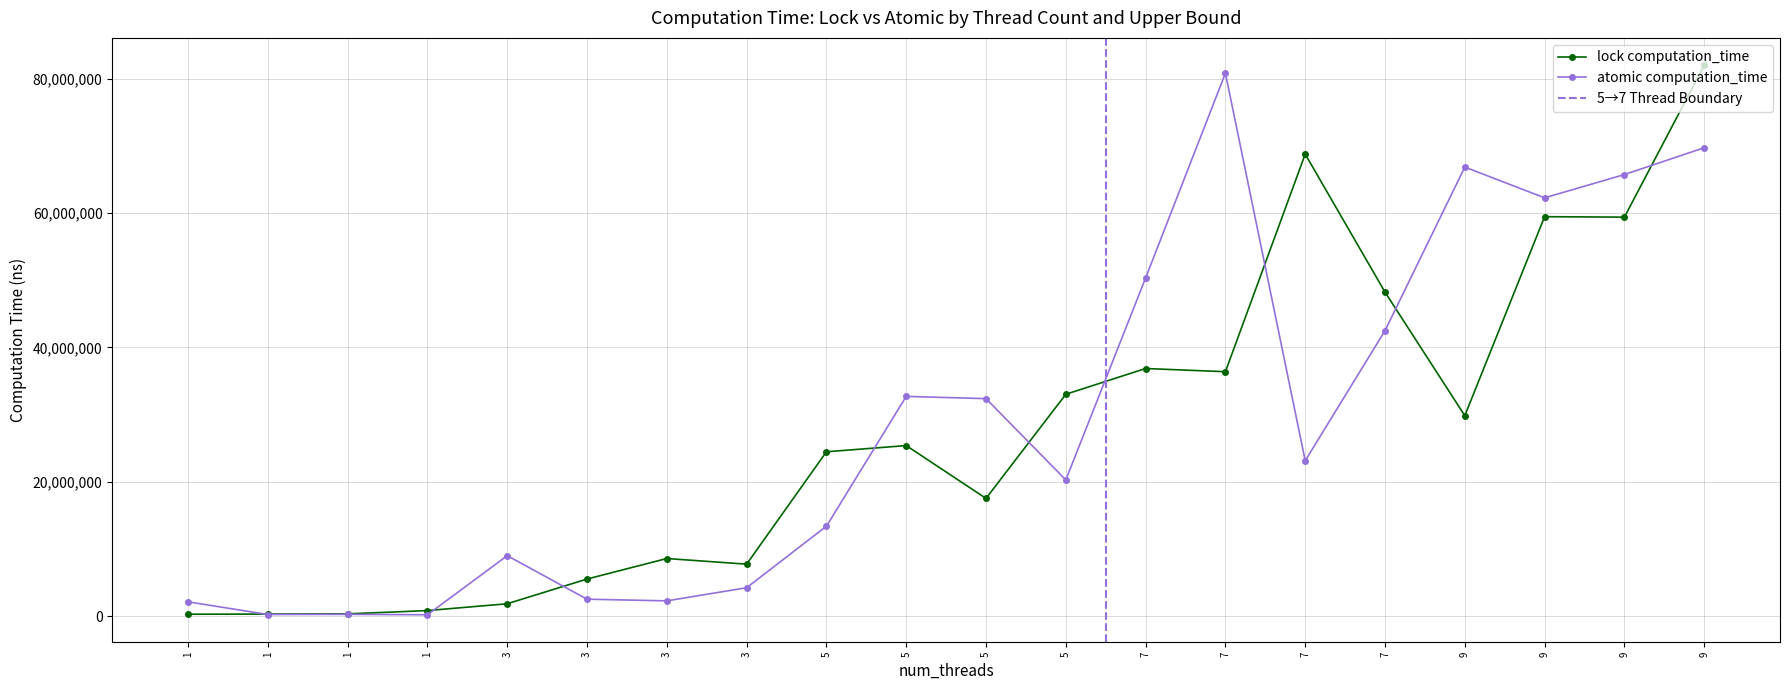

Reading left to right, list all the values displayed in this chart.

lock computation_time: 268802	286875	321146	811615	1830310	5510721	8565455	7723476	24465198	25390980	17520112	33032043	36869725	36391066	68802526	48250728	29844609	59483848	59415925	82025508
atomic computation_time: 2113468	227009	248394	189812	8988678	2507855	2259815	4213095	13378221	32715684	32379014	20274076	50355999	80856388	23137776	42500329	66872505	62293134	65760847	69756995